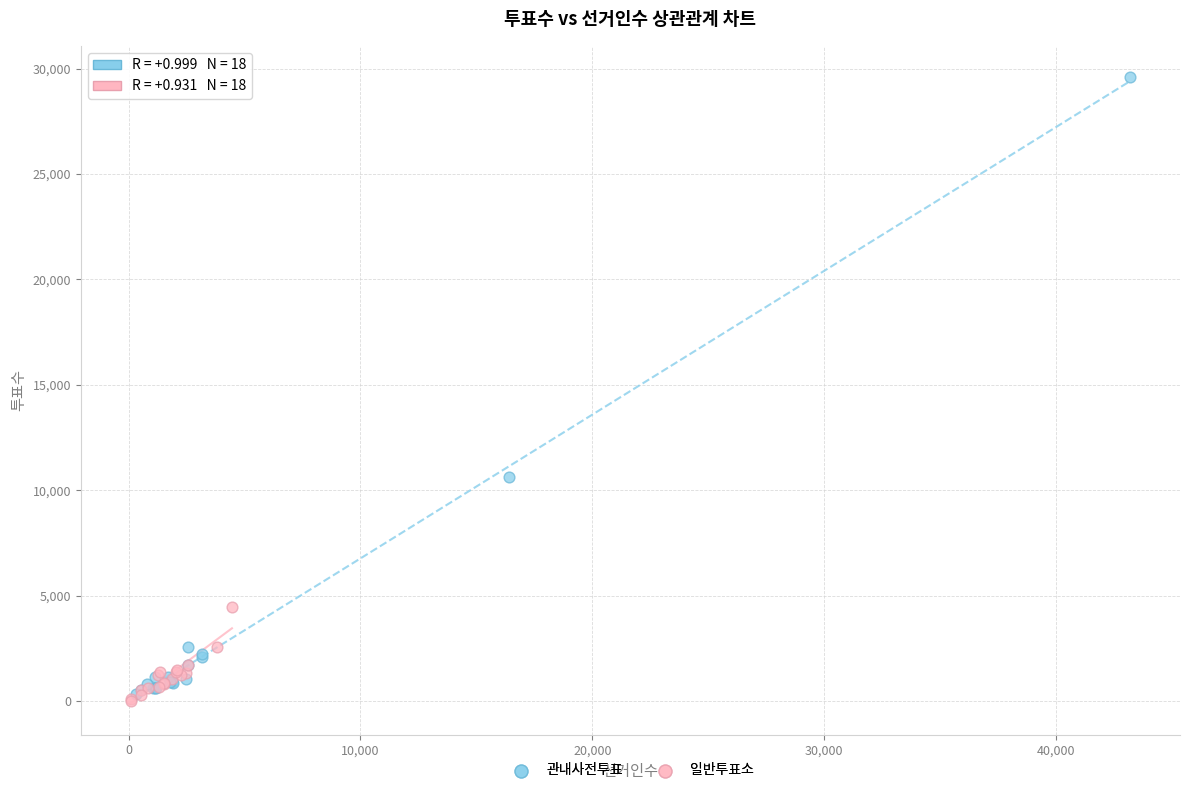

Which series contains the highest Y value?

관내사전투표